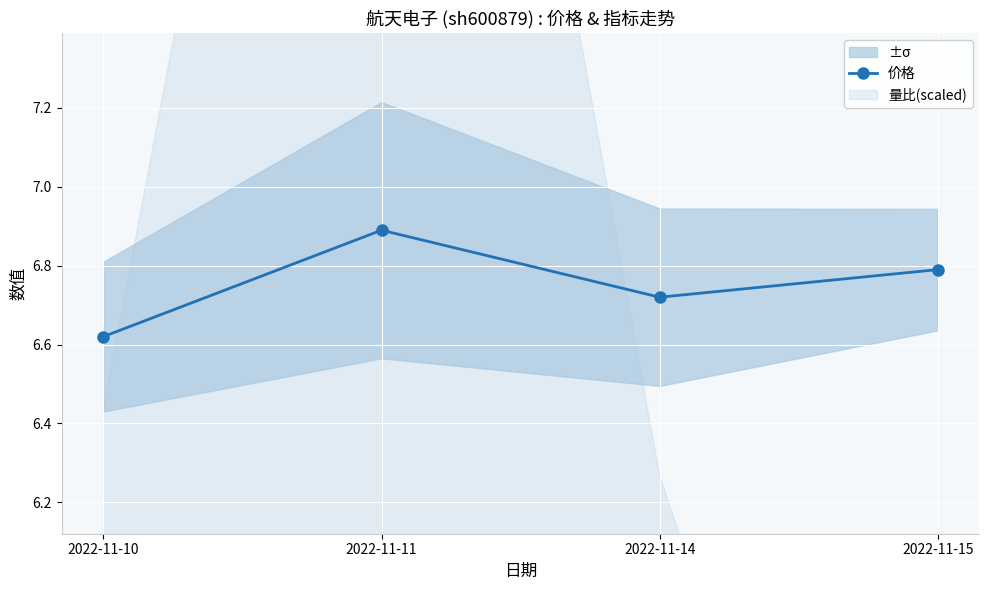

What is the value of the 2nd point from the left?

6.9